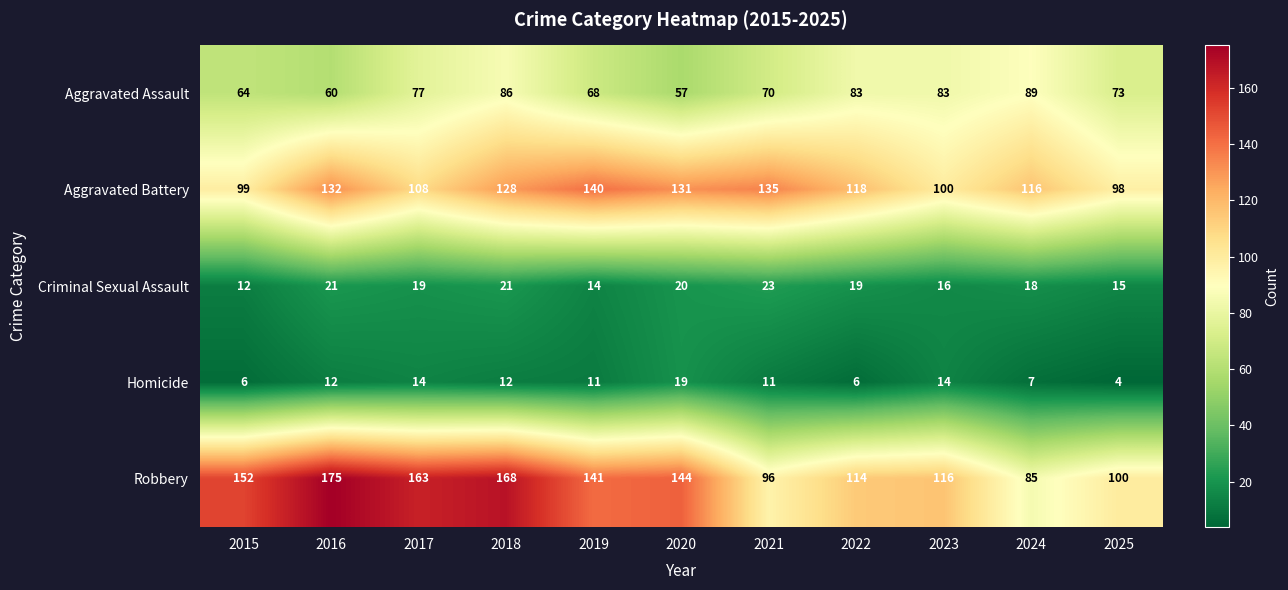

Which series has the largest range (max minus min)?

Robbery